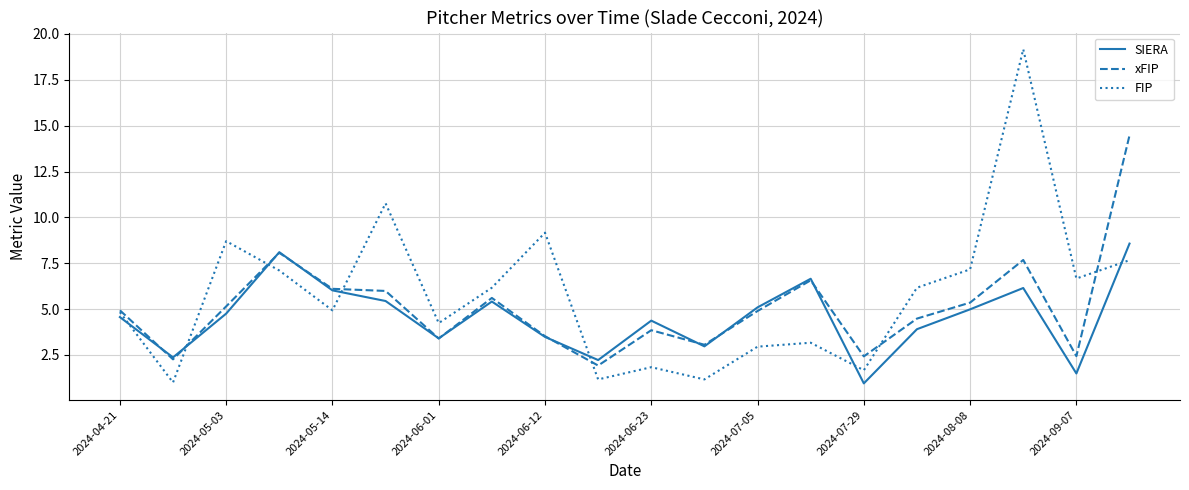

Which series has the largest range (max minus min)?

FIP